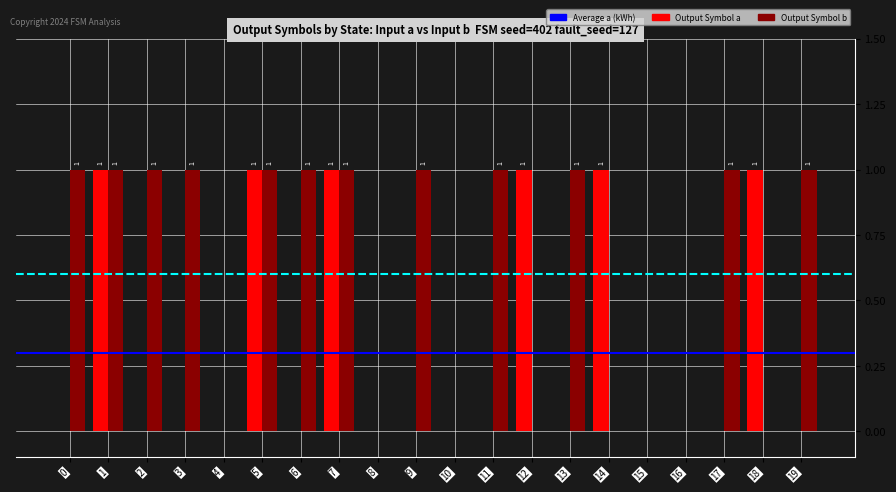

What is the difference between the highest and lowest values at 13?

1